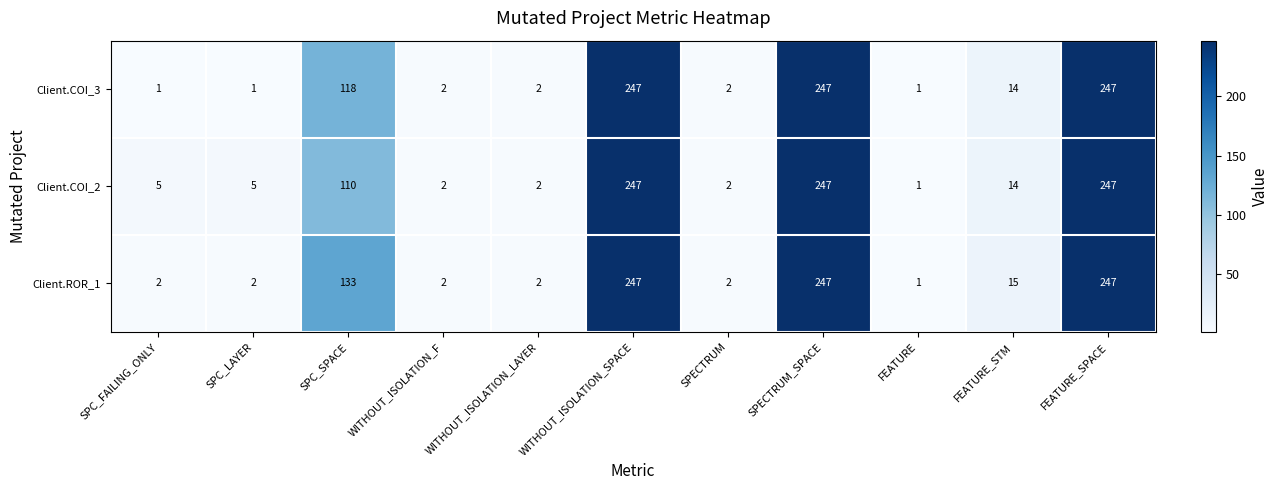

Rank the series at SPC_LAYER from highest to lowest value.

Client.COI_2, Client.ROR_1, Client.COI_3